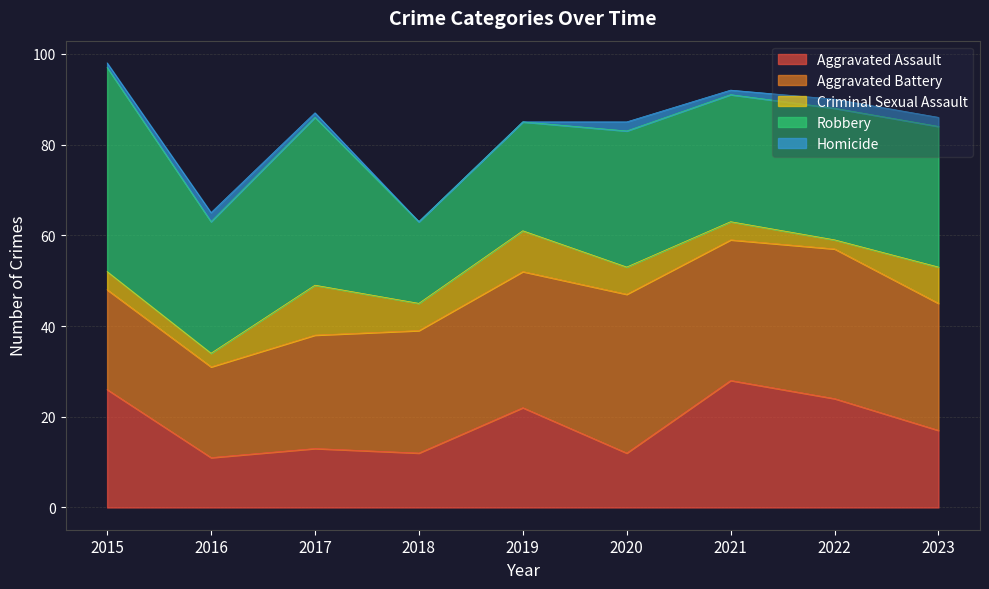

Is the value of Robbery at 2021 greater than the value of Aggravated Battery at 2020?

No